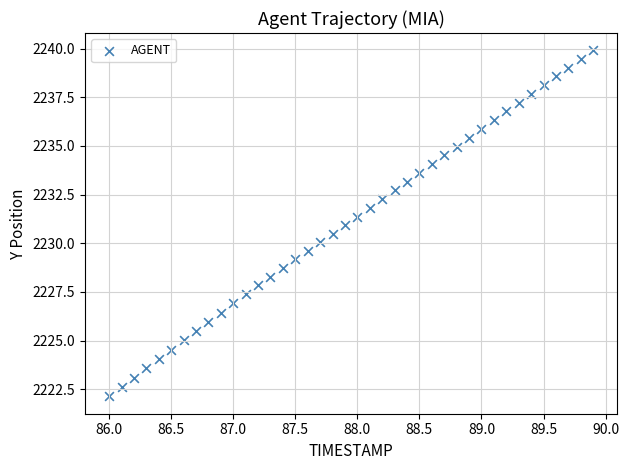

What is the range of Y values (max minus min)?

17.8